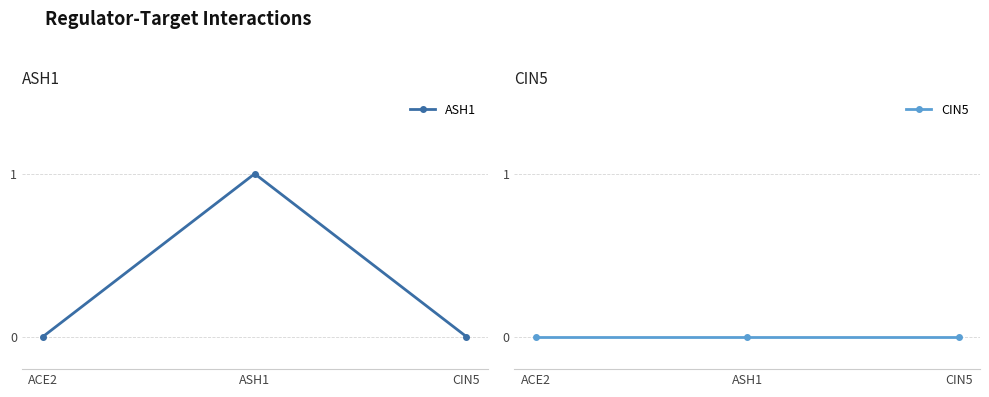

What position from the left is CIN5?

3